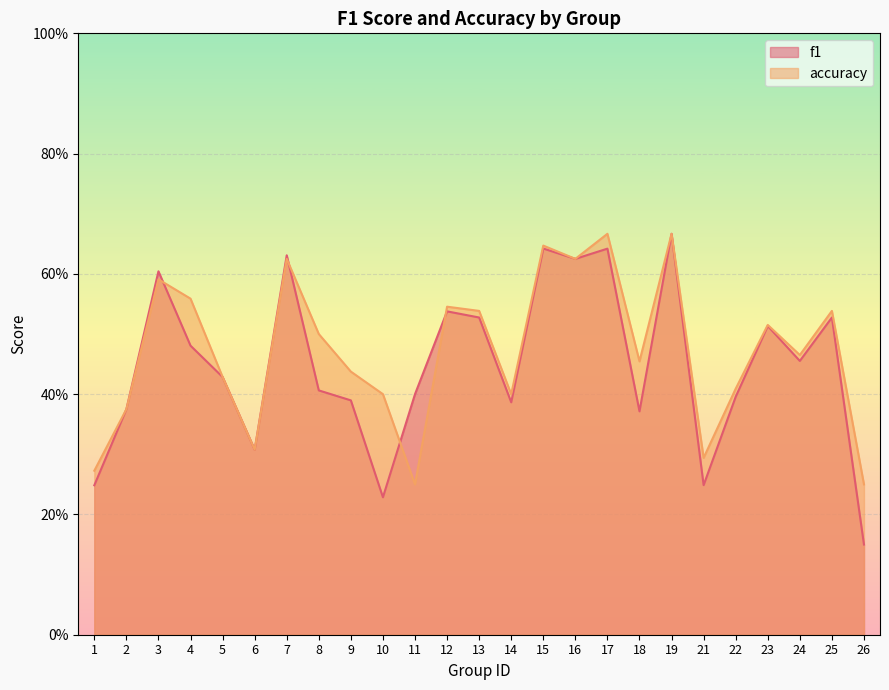

What is the value of the accuracy point at the 13th from the left?

0.5